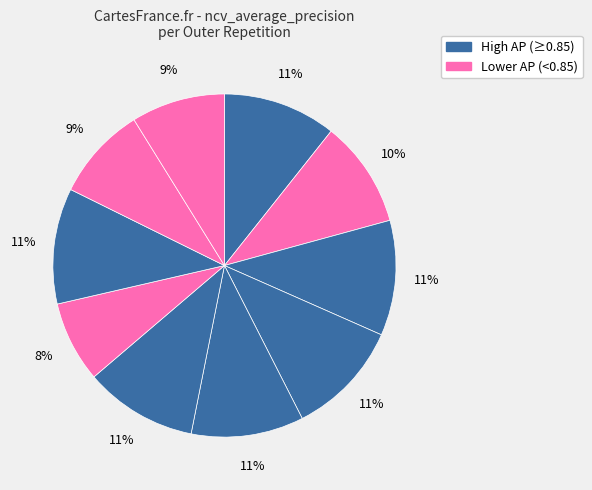

How many slices are in this pie chart?

10